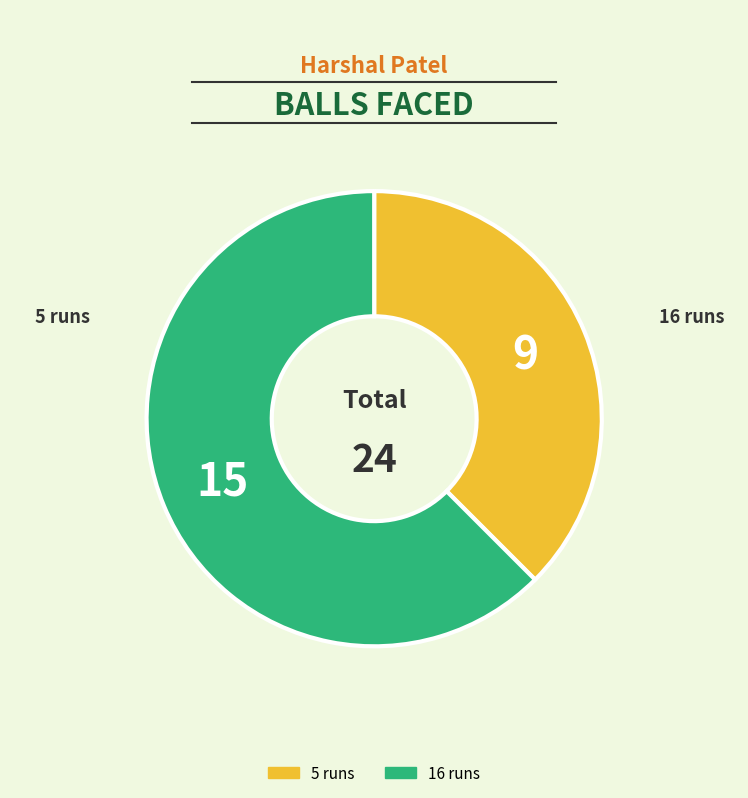

Does 16 runs account for over 50% of the chart?

Yes